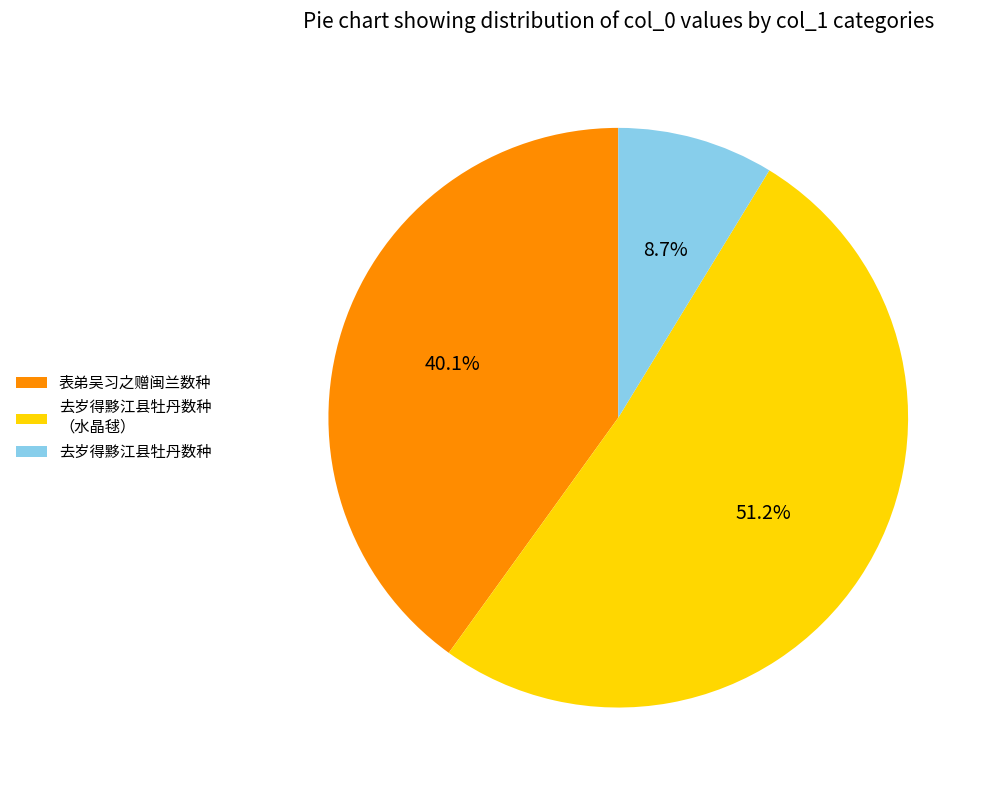

What is the total percentage of 去岁得黟江县牡丹数种 and 表弟吴习之赠闽兰数种?

48.8%